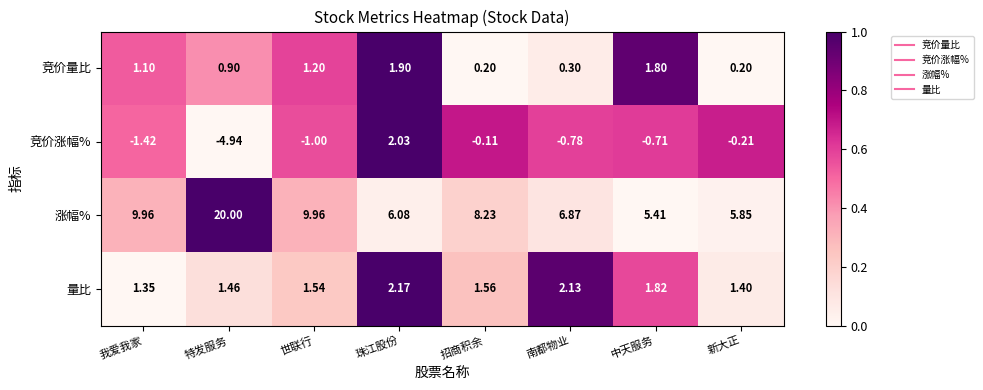

Where is 量比 nearest to the value 1?

我爱我家